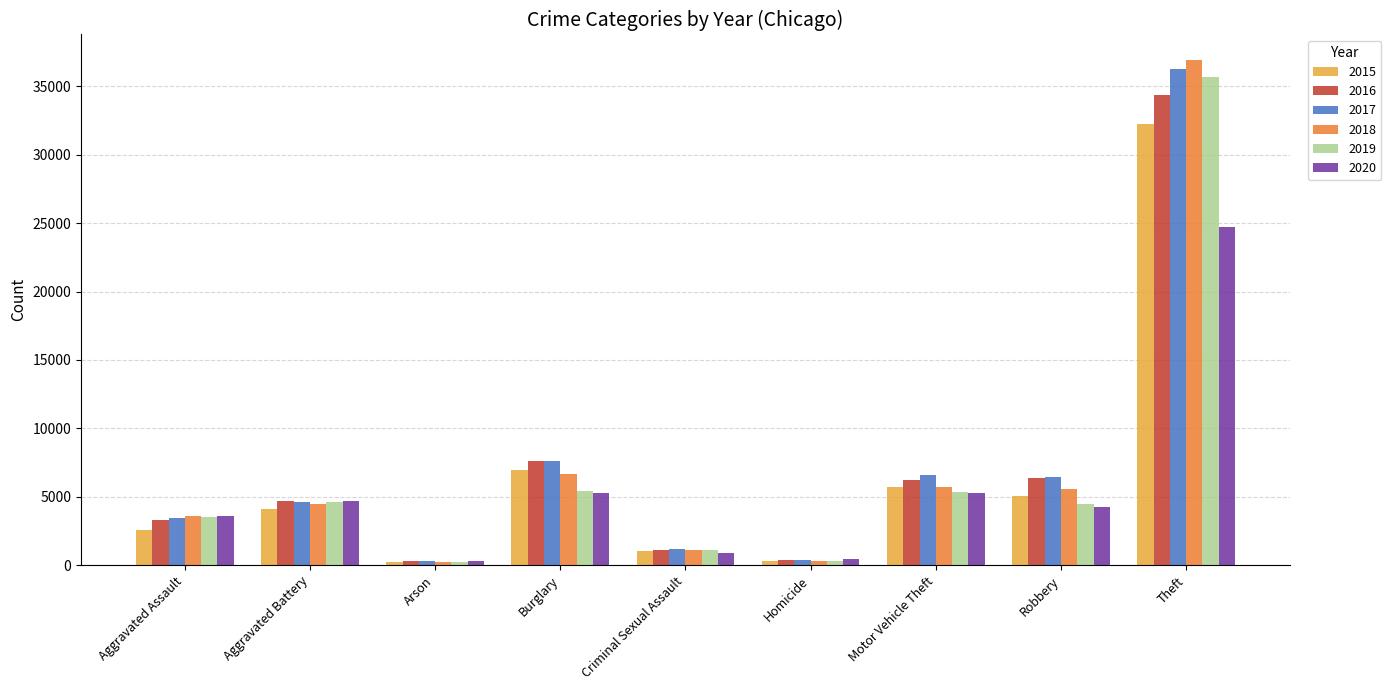

Does the chart contain any negative values?

No